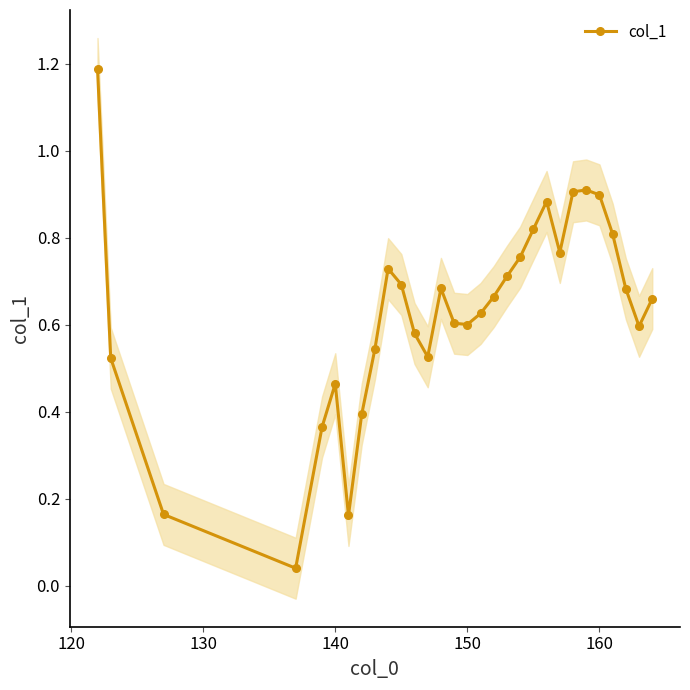

Reading left to right, list all the values displayed in this chart.

1.2	0.5	0.2	0.0	0.4	0.5	0.2	0.4	0.5	0.7	0.7	0.6	0.5	0.7	0.6	0.6	0.6	0.7	0.7	0.8	0.8	0.9	0.8	0.9	0.9	0.9	0.8	0.7	0.6	0.7